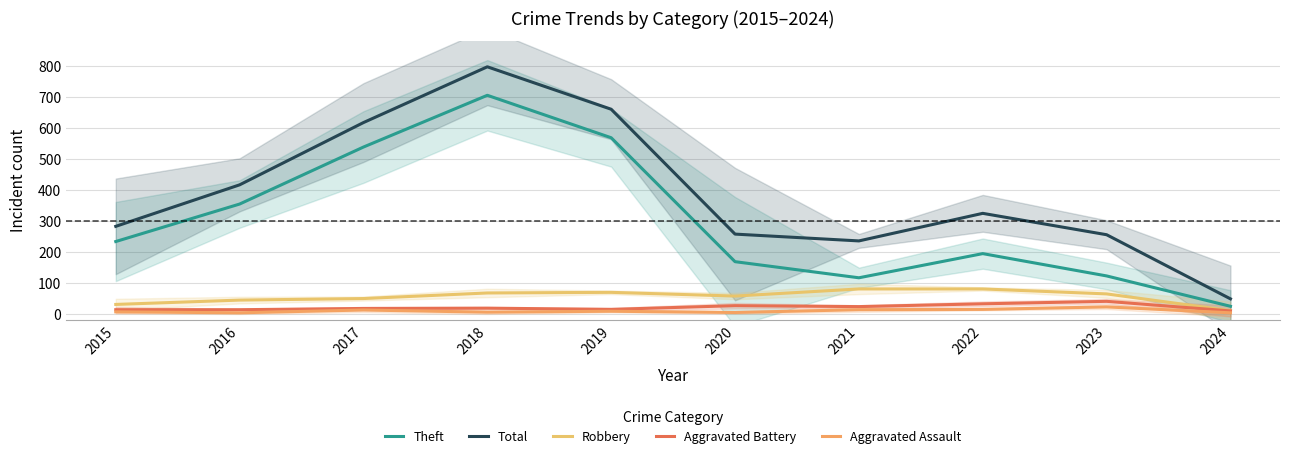

Reading right to left, transcribe all the data shown in this chart.

Theft: 24	122	194	116	168	568	705	538	354	233
Total: 48	255	324	235	257	660	797	617	416	282
Robbery: 10	64	80	80	57	69	67	49	44	30
Aggravated Battery: 9	40	32	23	26	14	18	17	13	13
Aggravated Assault: 3	22	14	13	4	8	5	12	3	6